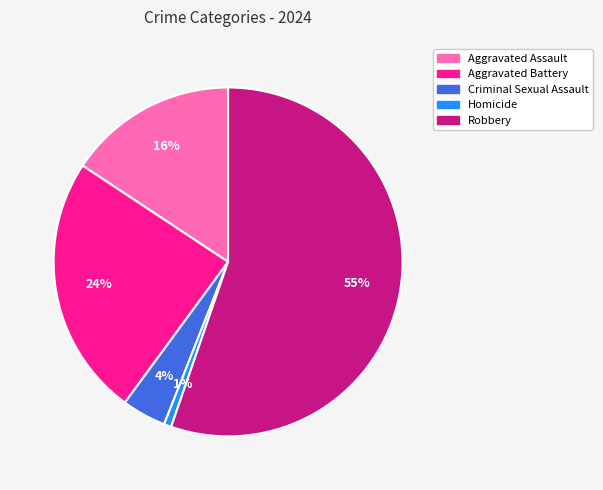

Which slice is the smallest?

Homicide